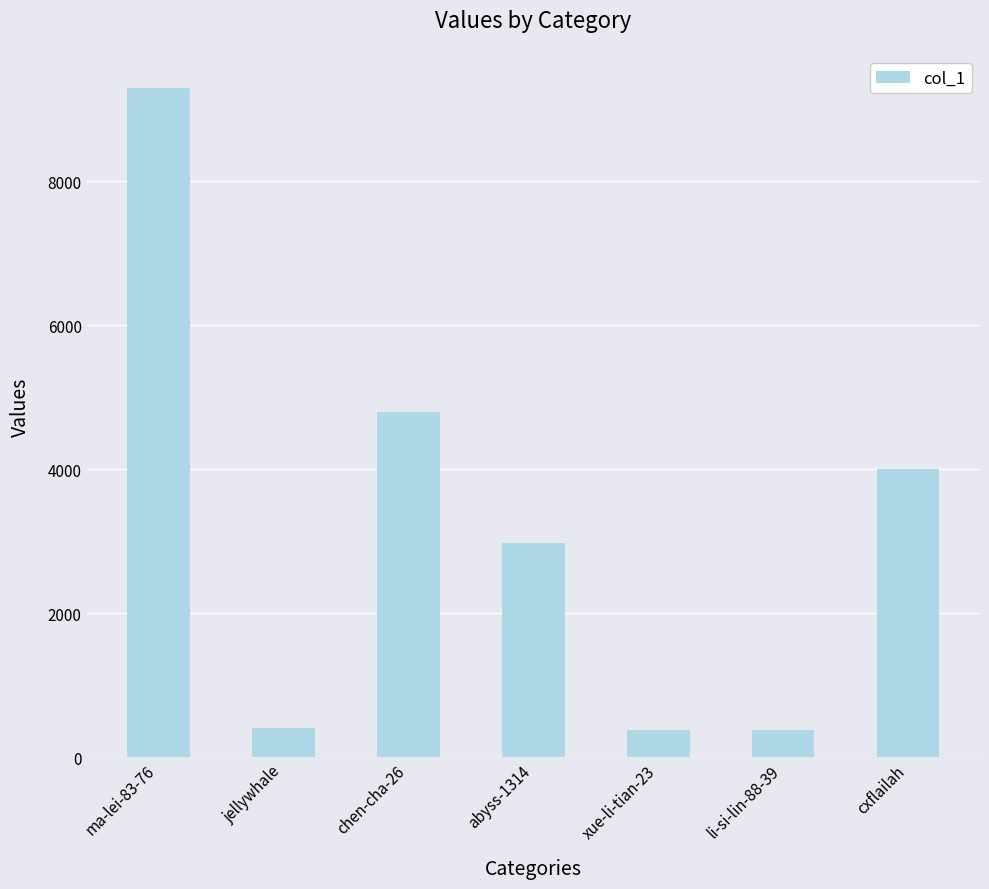

What is the approximate value at cxflailah?

4009